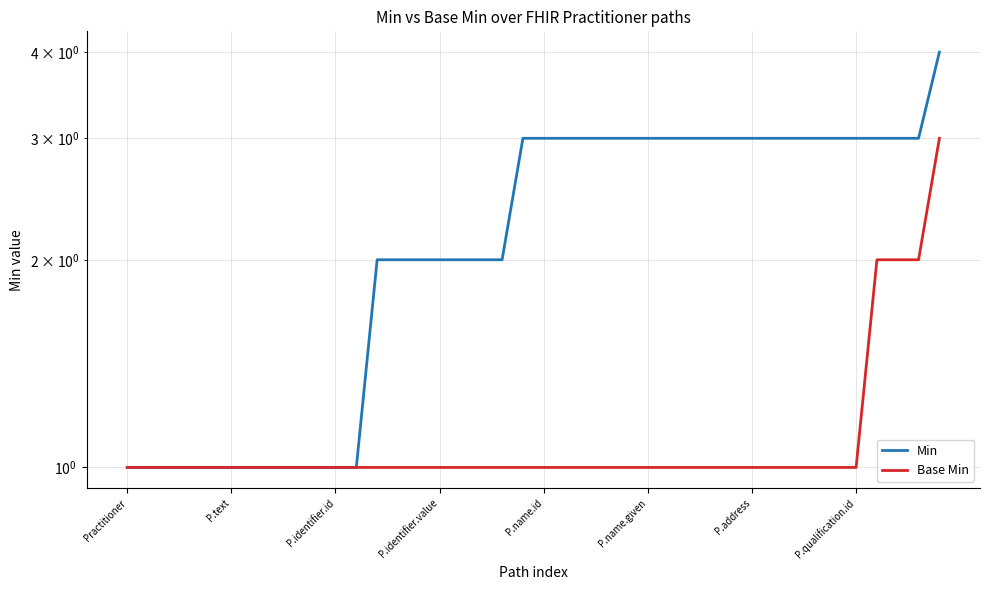

At which category is the sum across all series the highest?

39